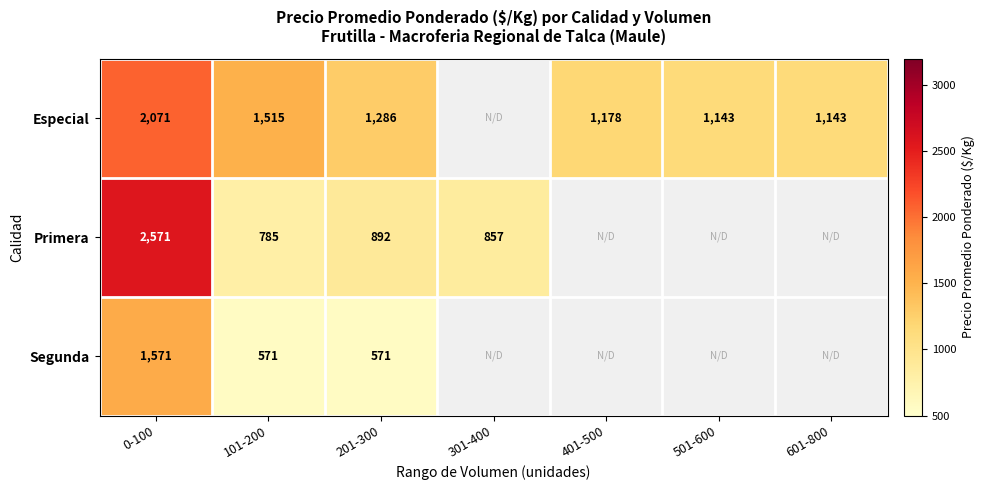

How many data points does each series have?

7